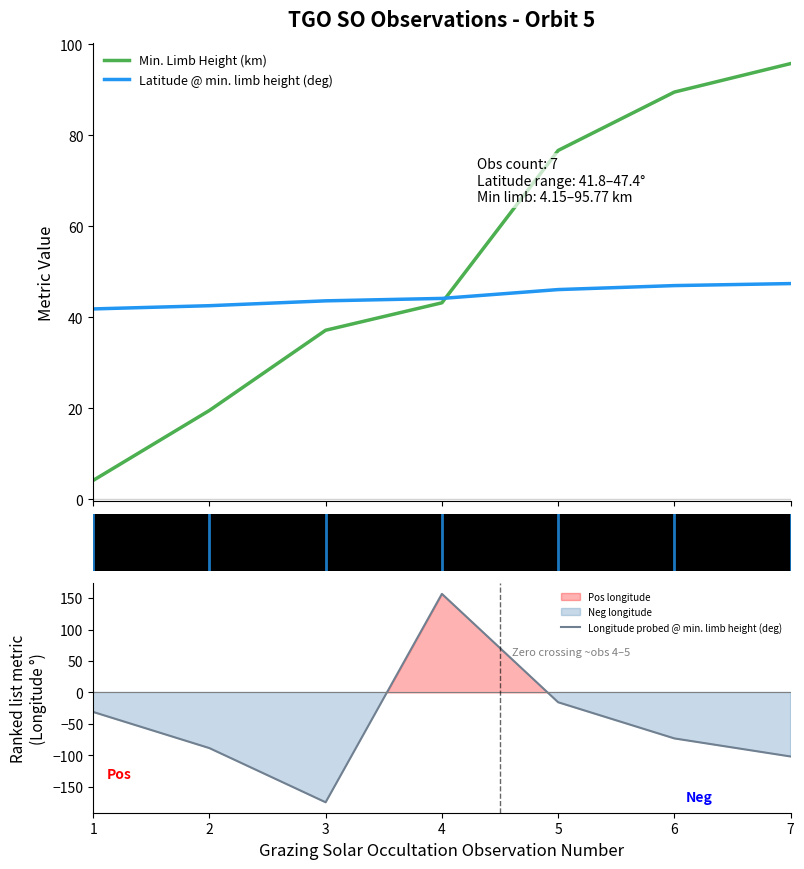

Is it true that Longitude probed @ min. limb height (deg) equals -15.6 at 5?

True